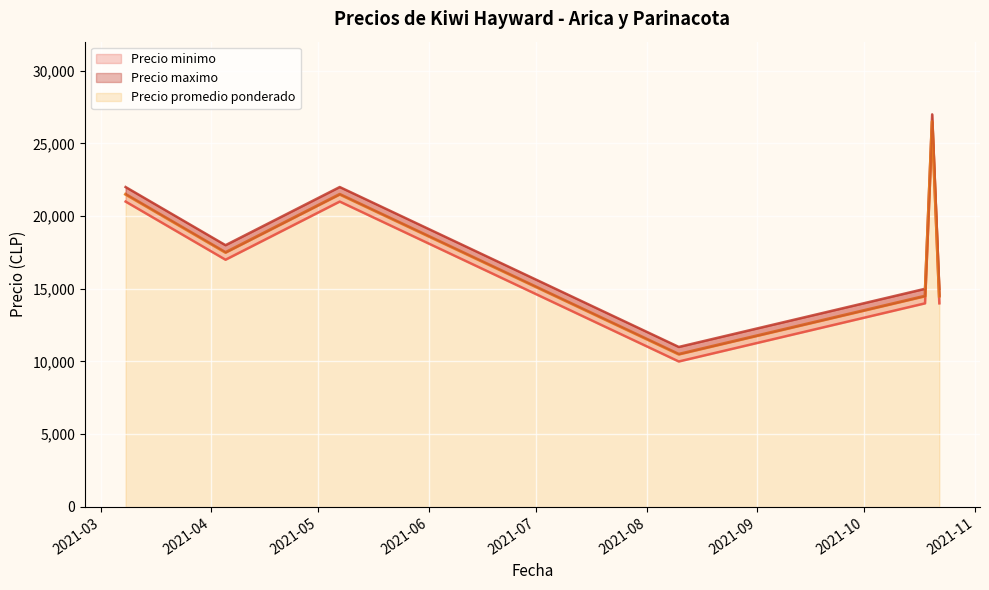

Reading right to left, transcribe all the data shown in this chart.

Precio minimo: 14000	26000	14000	10000	21000	19000	17000	21000
Precio maximo: 15000	27000	15000	11000	22000	20000	18000	22000
Precio promedio ponderado: 14500	26500	14500	10500	21500	19500	17500	21500